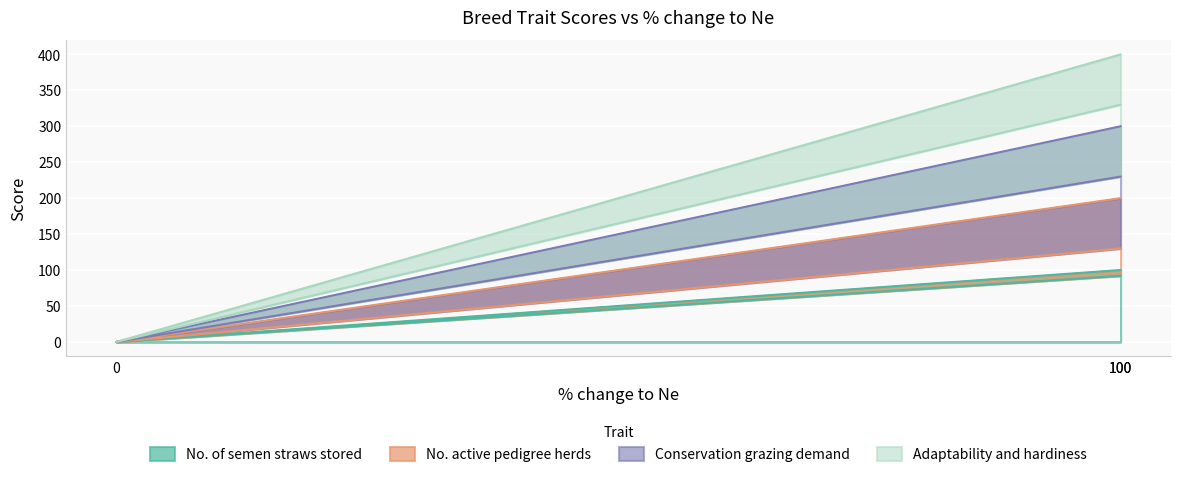

What is the maximum value shown in the chart?

400